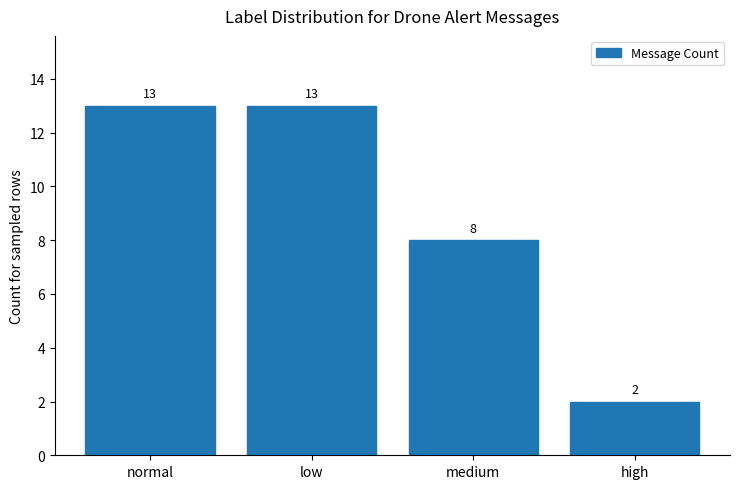

What is the difference between the maximum and minimum values?

11